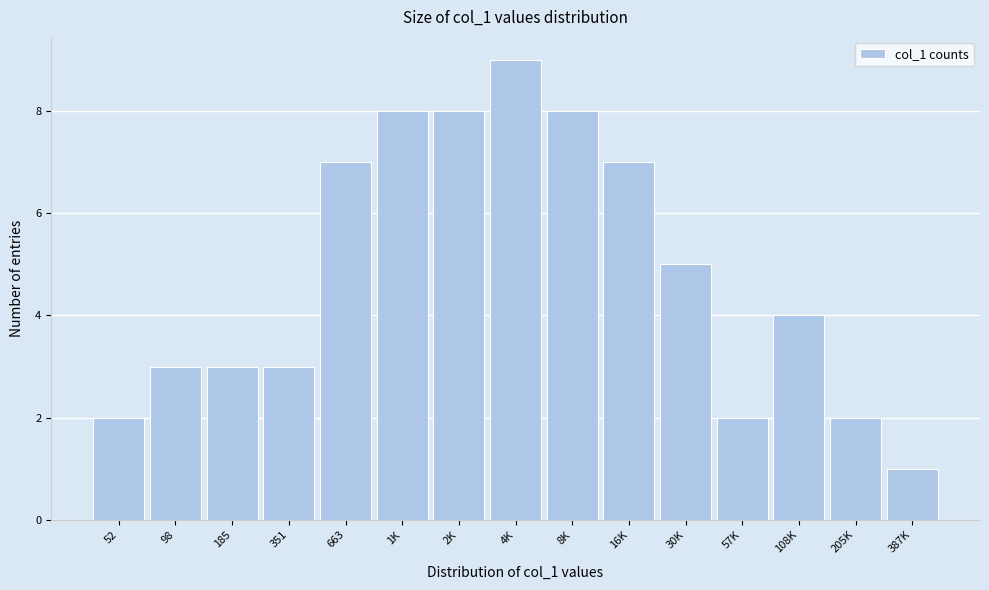

Reading right to left, what are all the values shown in this chart?

387K=1	205K=2	108K=4	57K=2	30K=5	16K=7	8K=8	4K=9	2K=8	1K=8	663=7	351=3	185=3	98=3	52=2